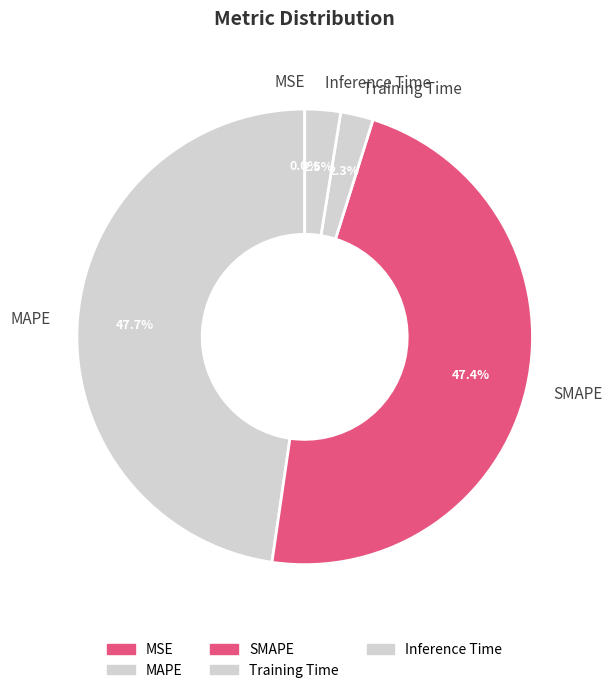

How much of the chart is everything except SMAPE?

52.6%